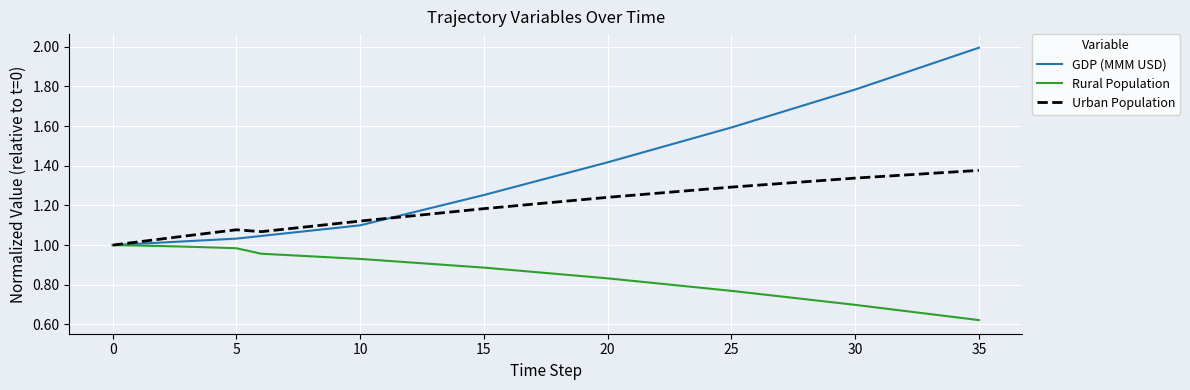

Which series has the largest range (max minus min)?

GDP (MMM USD)